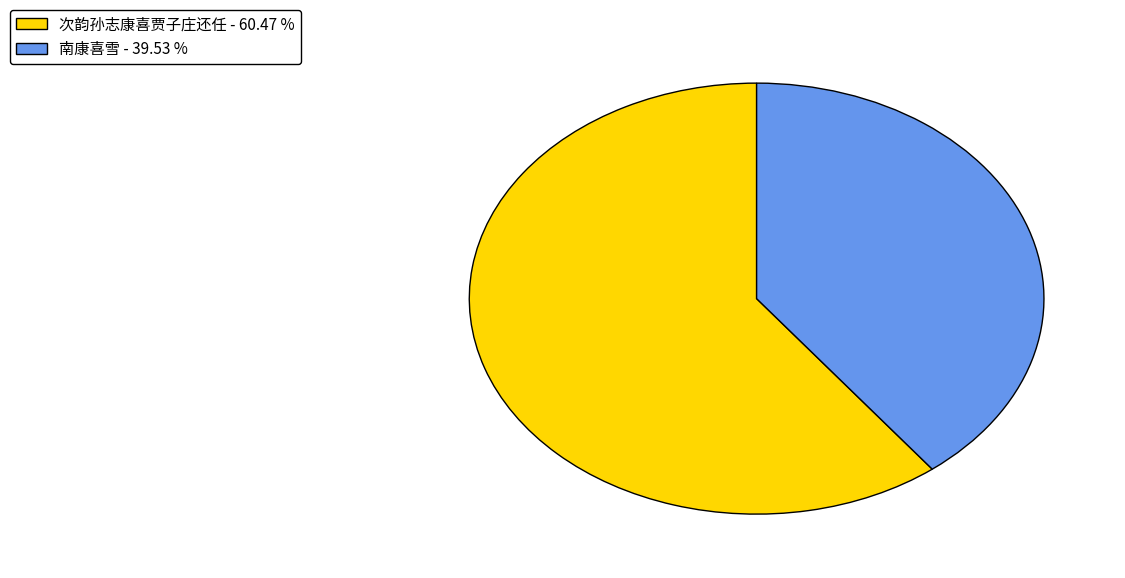

What is the ratio of the value at 南康喜雪 - 39.53 % to the value at 次韵孙志康喜贾子庄还任 - 60.47 %?

0.7